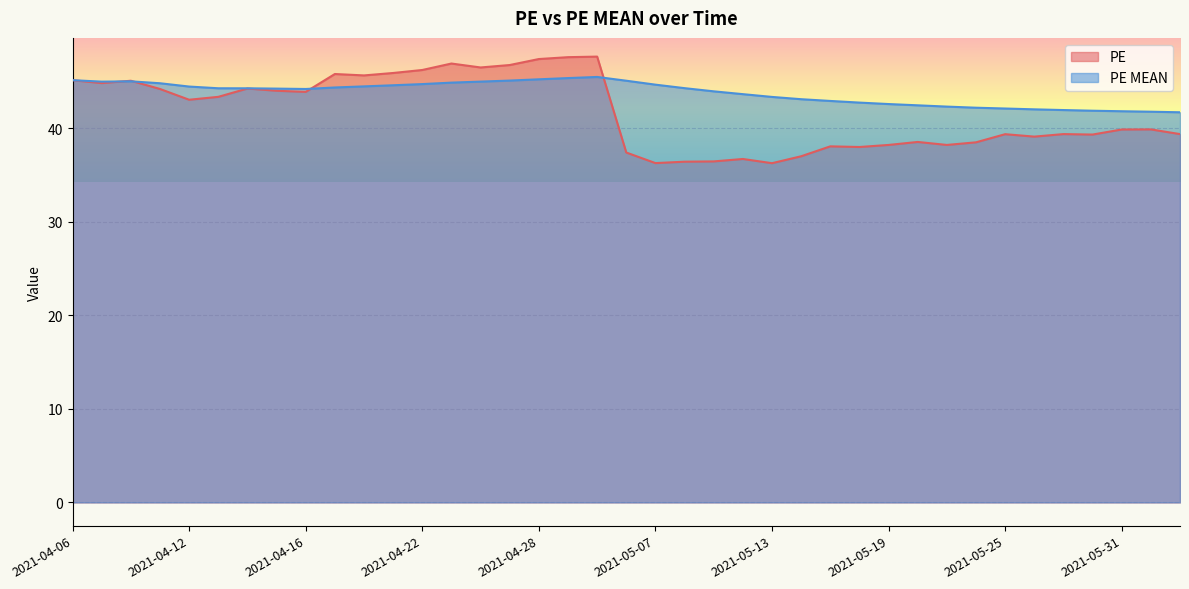

True or false: PE and PE MEAN intersect in this chart.

True